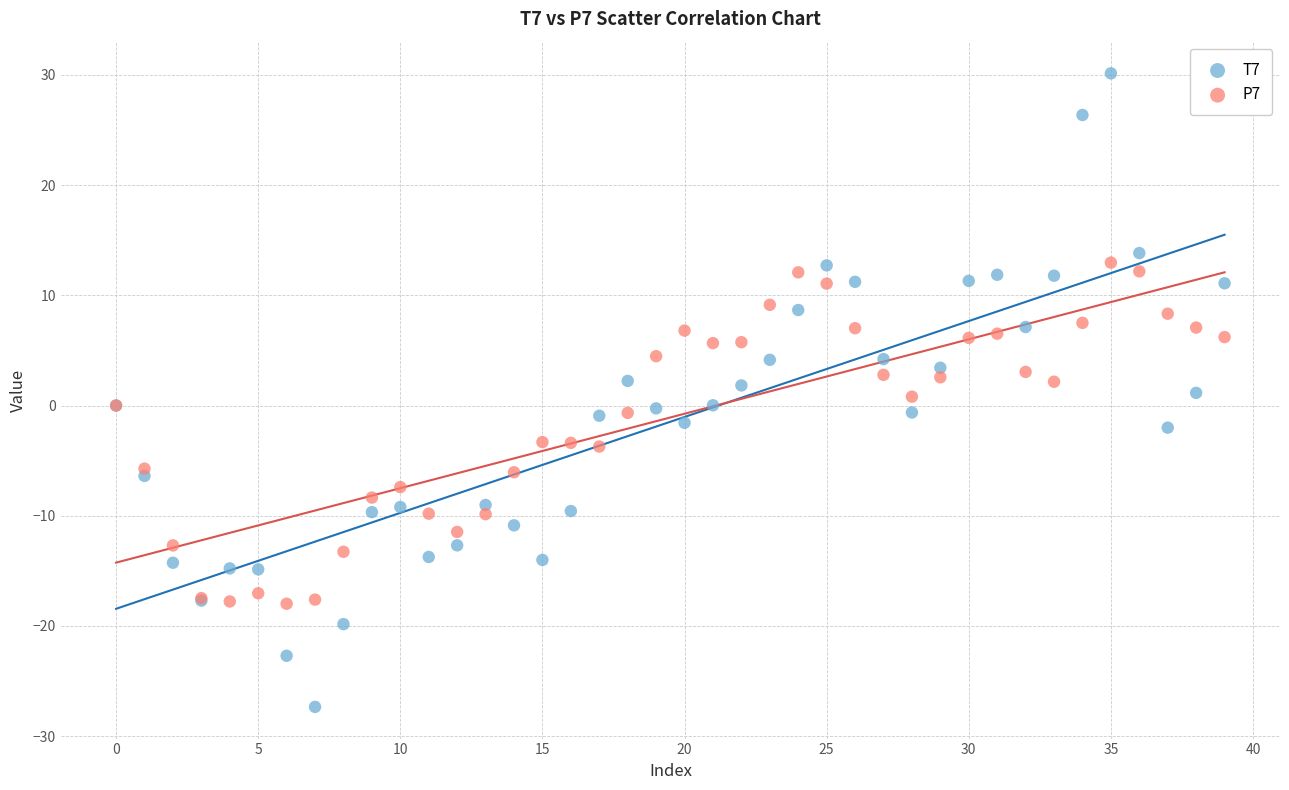

Which series has the widest spread of Y values?

T7